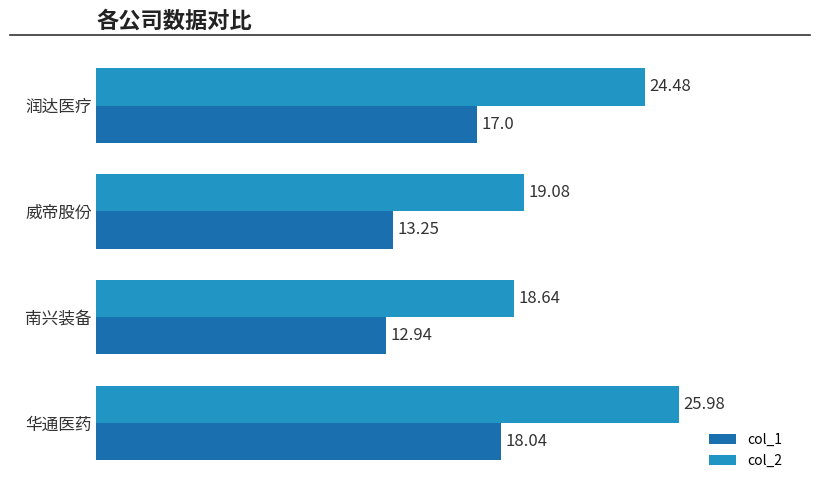

What are all the series names shown in the legend?

col_1, col_2